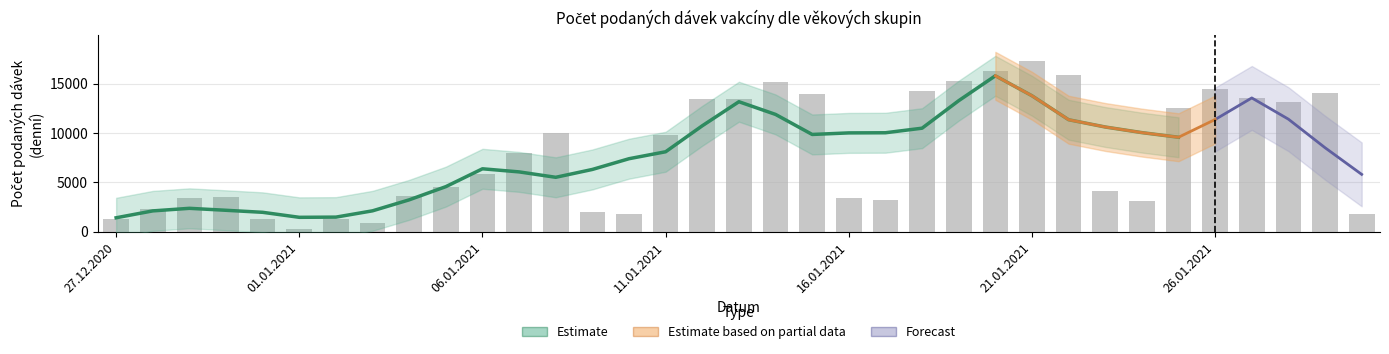

Which has a higher value, 14.01.2021 or 12.01.2021?

14.01.2021